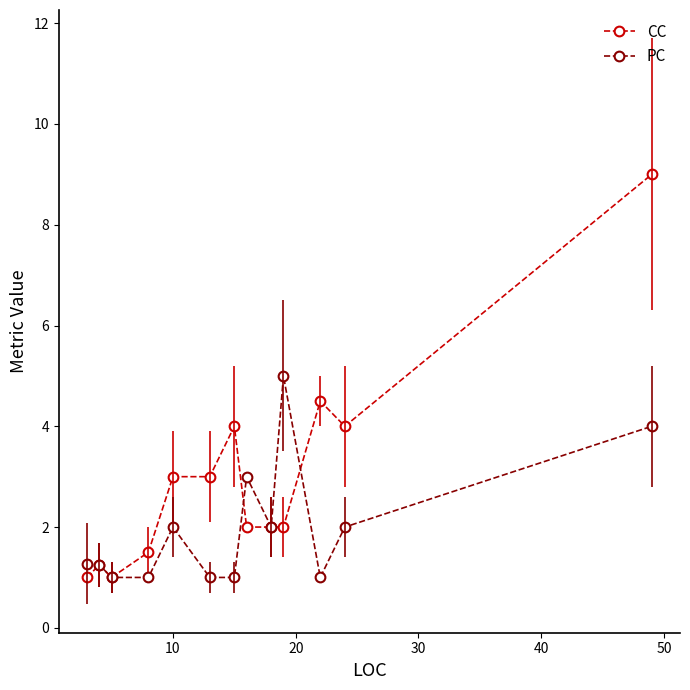

List the series in order of their overall mean, lowest first.

PC, CC